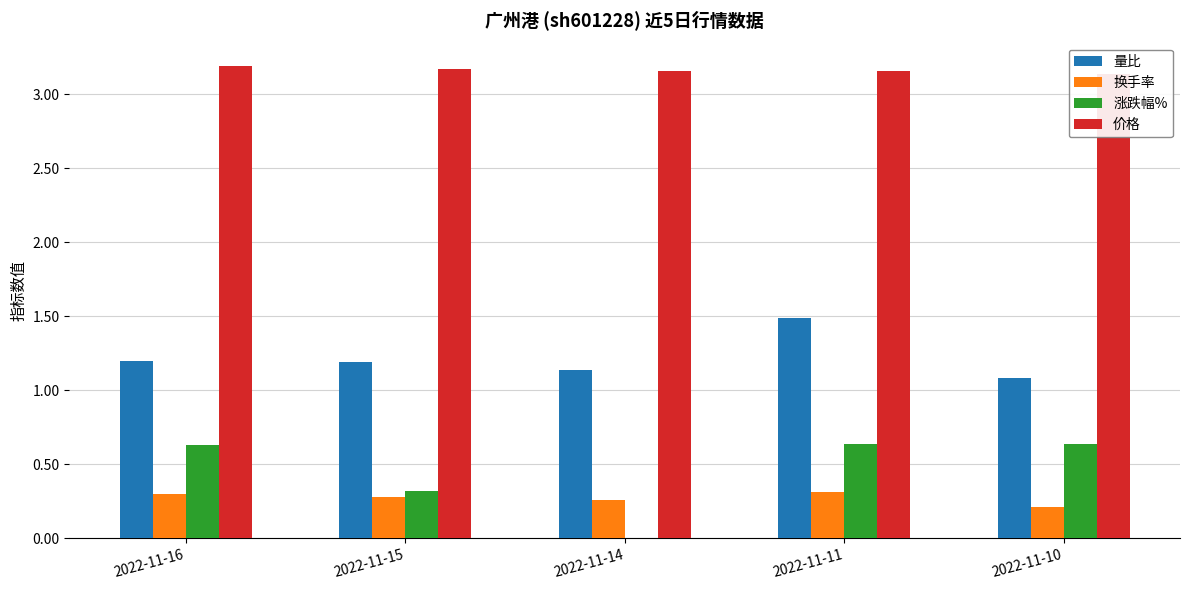

What is the value of the 涨跌幅% bar at the 4th from the left?

0.6